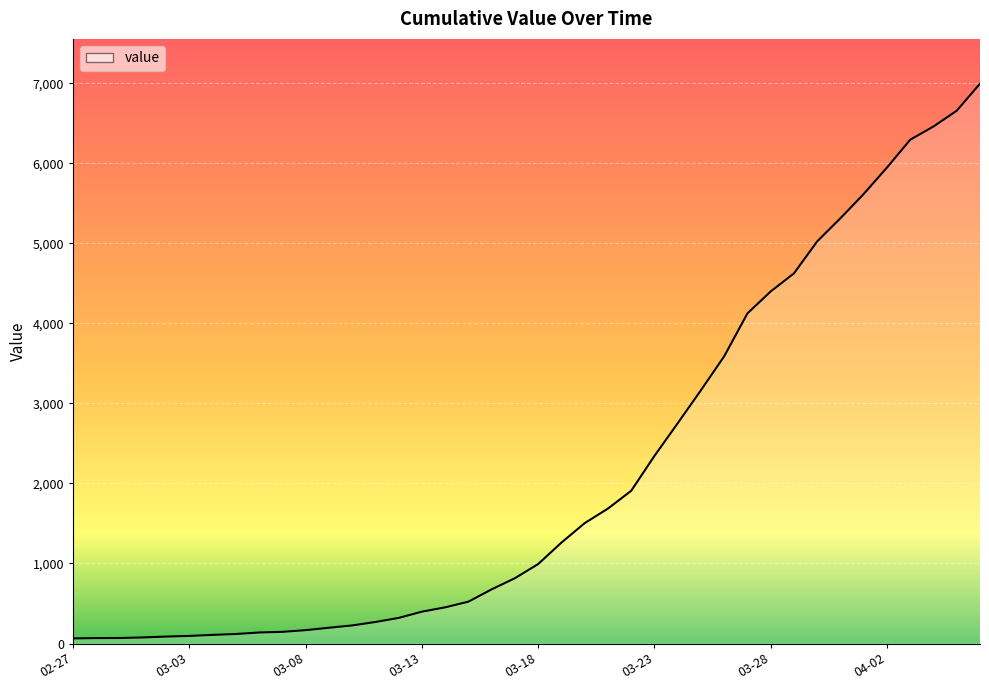

What is the maximum value shown in the chart?

6995